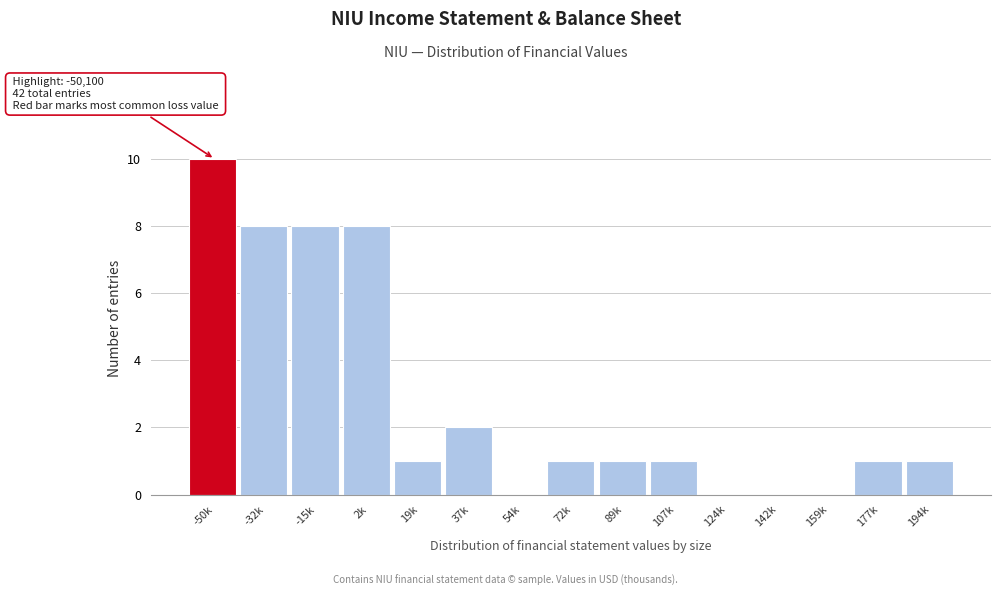

Reading left to right, extract all data points from this chart.

-50k=10	-32k=8	-15k=8	2k=8	19k=1	37k=2	54k=0	72k=1	89k=1	107k=1	124k=0	142k=0	159k=0	177k=1	194k=1